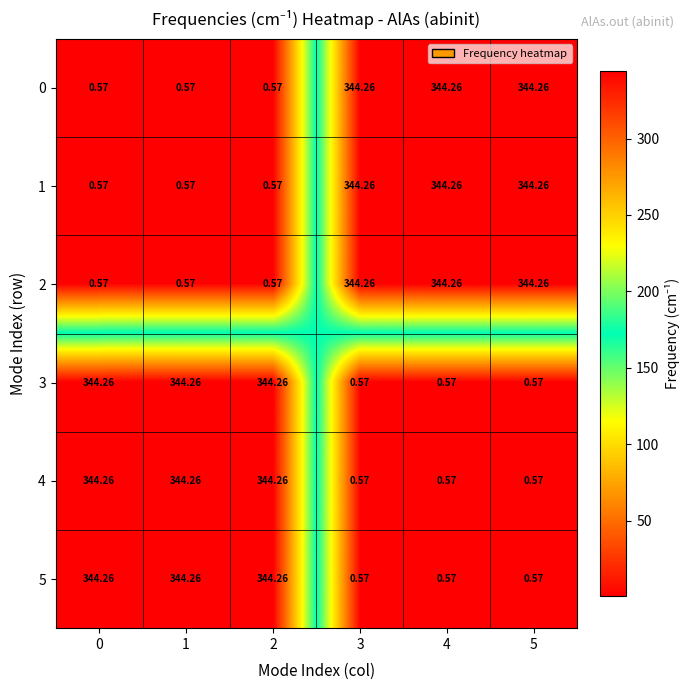

Is the value of 2 at 3 greater than the value of 3 at 5?

Yes